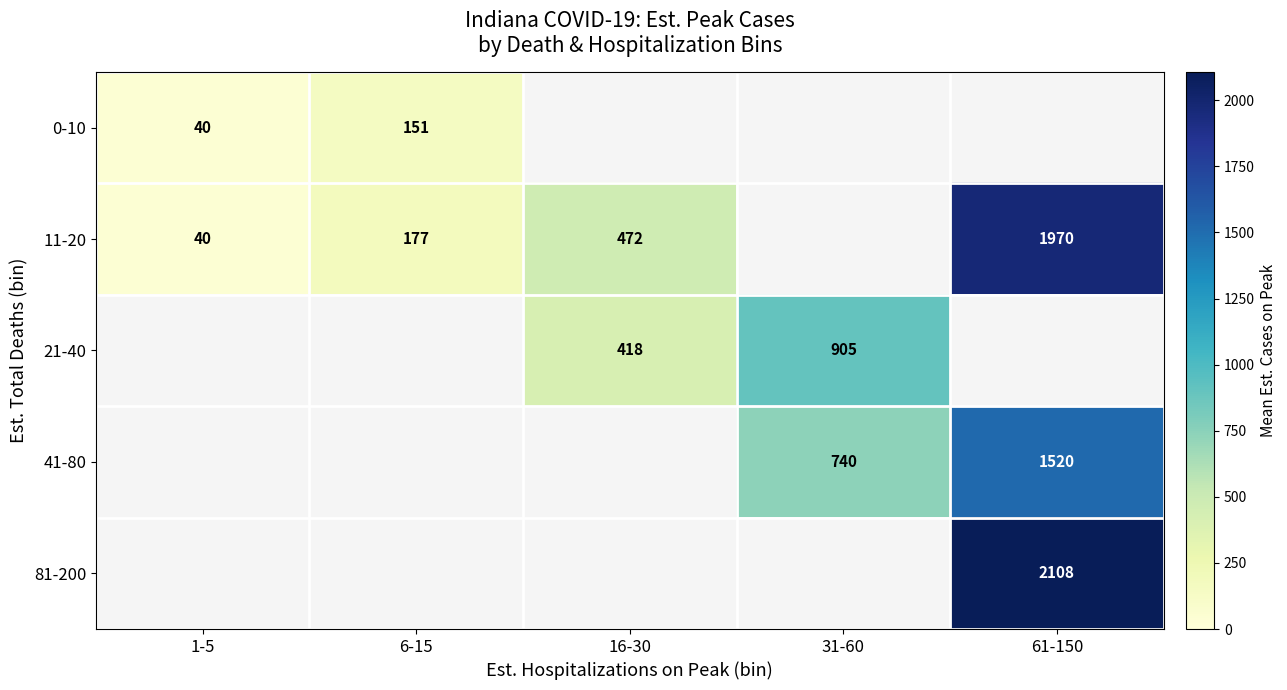

True or false: 41-80 has a value of 795.1 at 61-150.

False